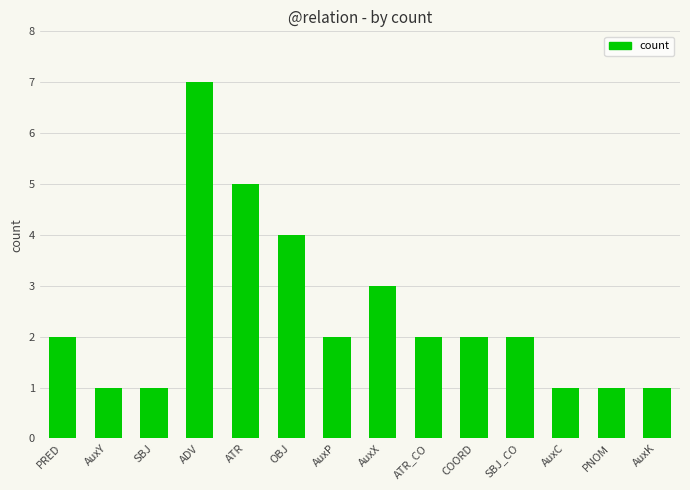

How many categories are shown in the chart?

14